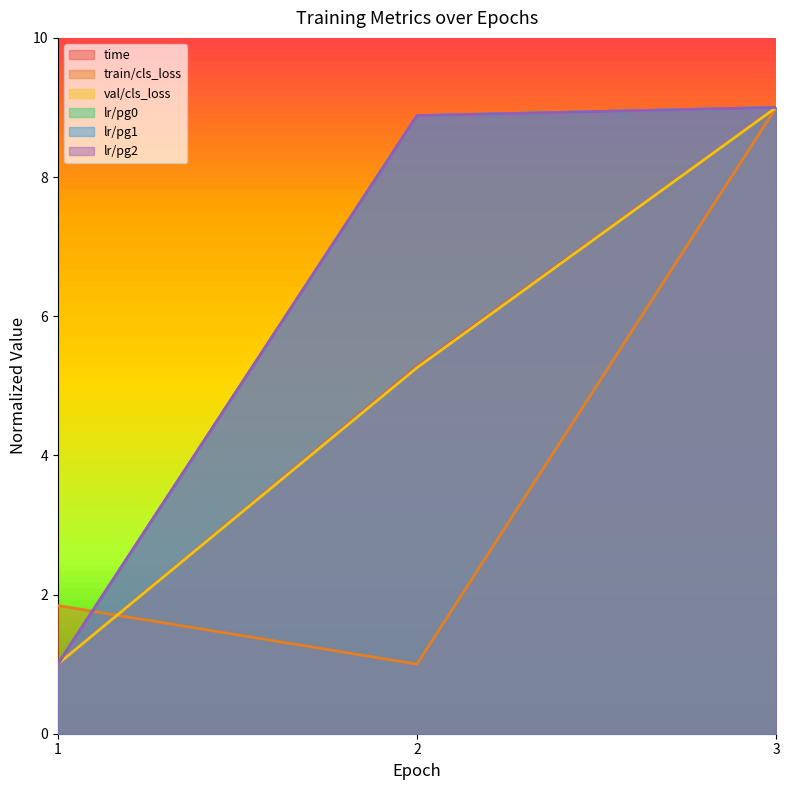

Rank the categories by lr/pg2 value from highest to lowest.

3, 2, 1